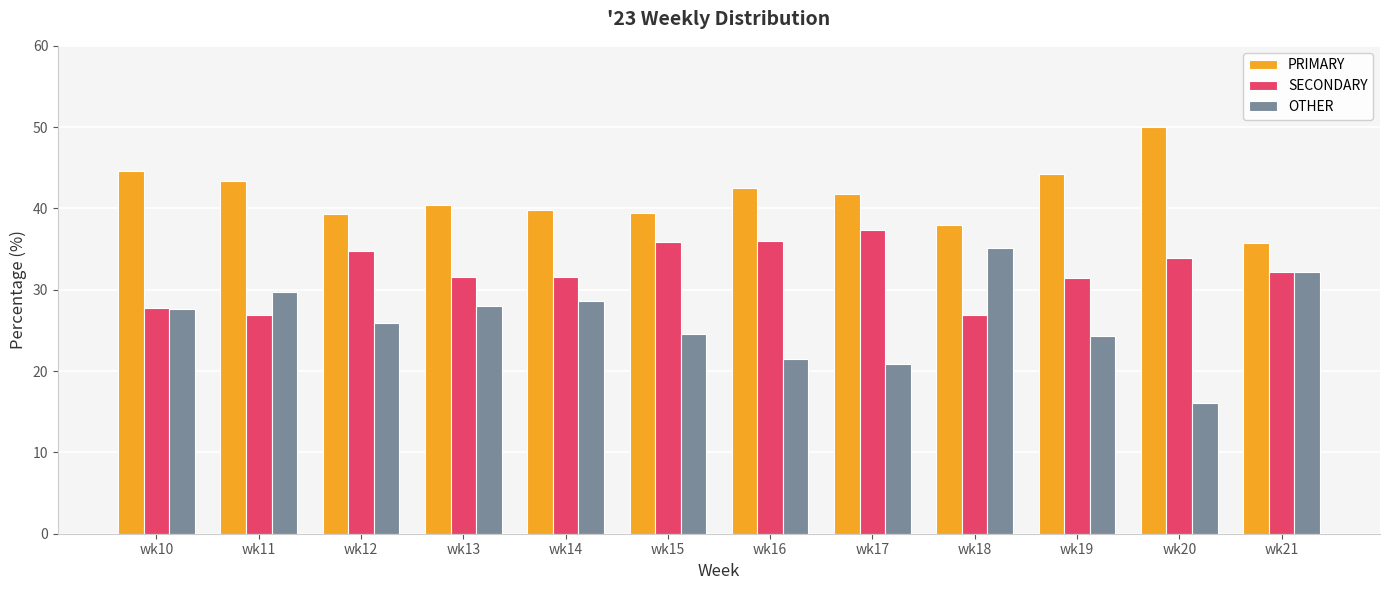

What is the approximate value of SECONDARY at wk21?

32.1